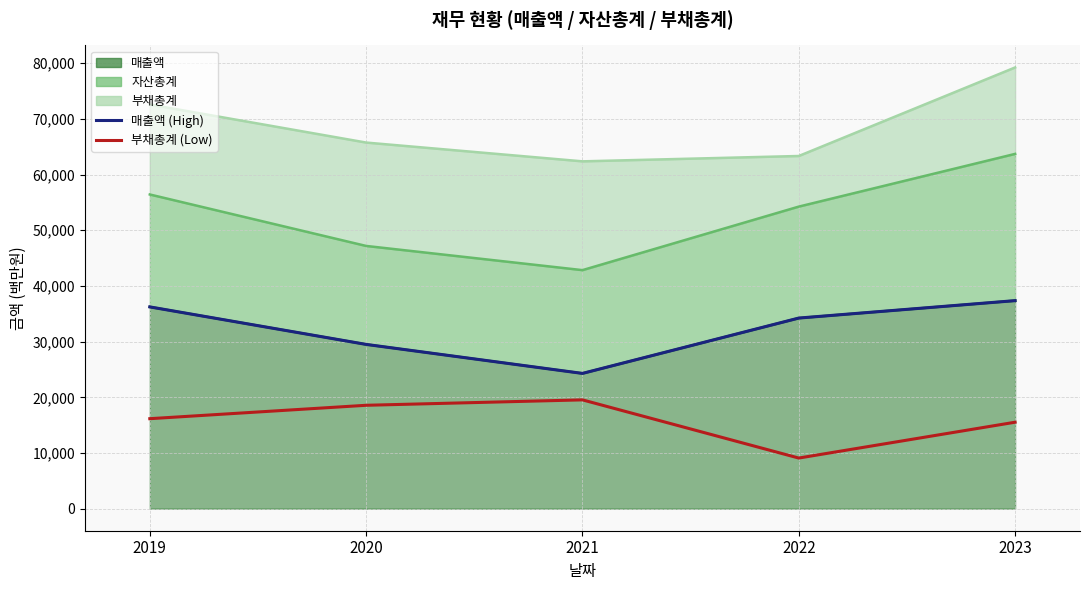

Rank the series at 2022 from highest to lowest value.

매출액 (High), 부채총계 (Low)